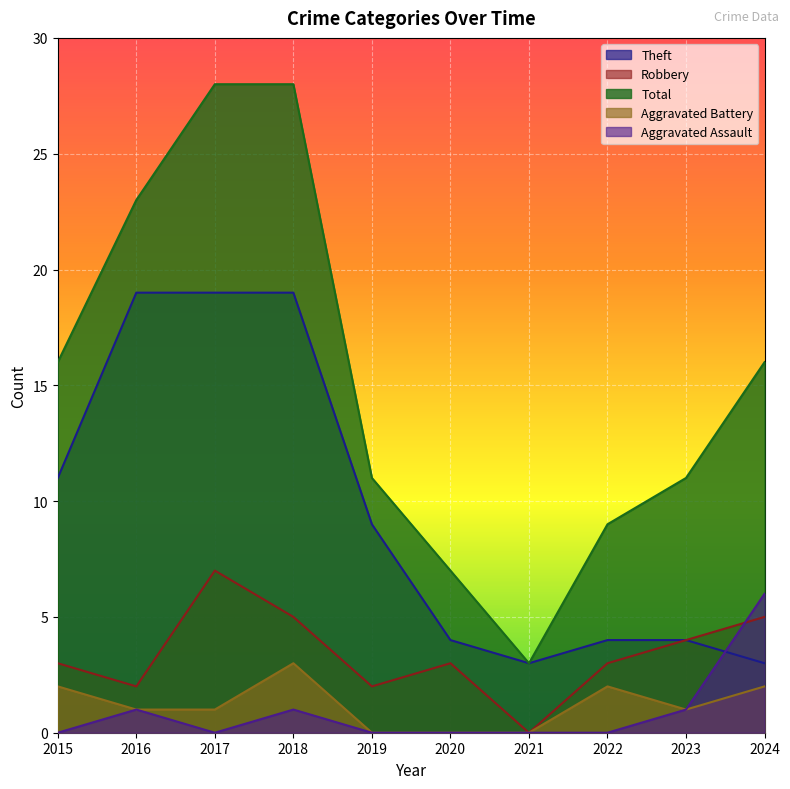

Reading right to left, extract all data points from this chart.

Theft: 2024=3	2023=4	2022=4	2021=3	2020=4	2019=9	2018=19	2017=19	2016=19	2015=11
Robbery: 2024=5	2023=4	2022=3	2021=0	2020=3	2019=2	2018=5	2017=7	2016=2	2015=3
Total: 2024=16	2023=11	2022=9	2021=3	2020=7	2019=11	2018=28	2017=28	2016=23	2015=16
Aggravated Battery: 2024=2	2023=1	2022=2	2021=0	2020=0	2019=0	2018=3	2017=1	2016=1	2015=2
Aggravated Assault: 2024=6	2023=1	2022=0	2021=0	2020=0	2019=0	2018=1	2017=0	2016=1	2015=0